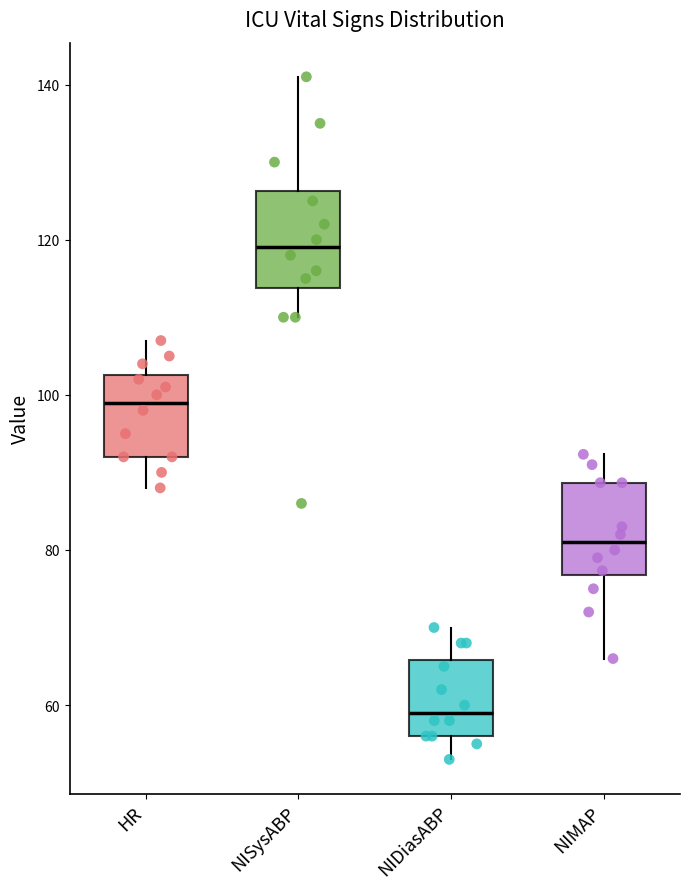

Which box's median line is the lowest?

NIDiasABP